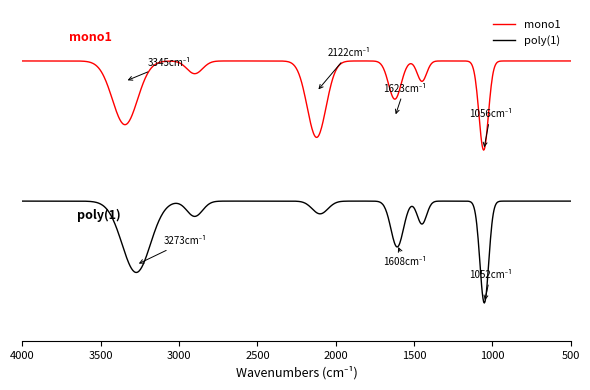

At 3, list the series in order from smallest to largest.

poly(1), mono1